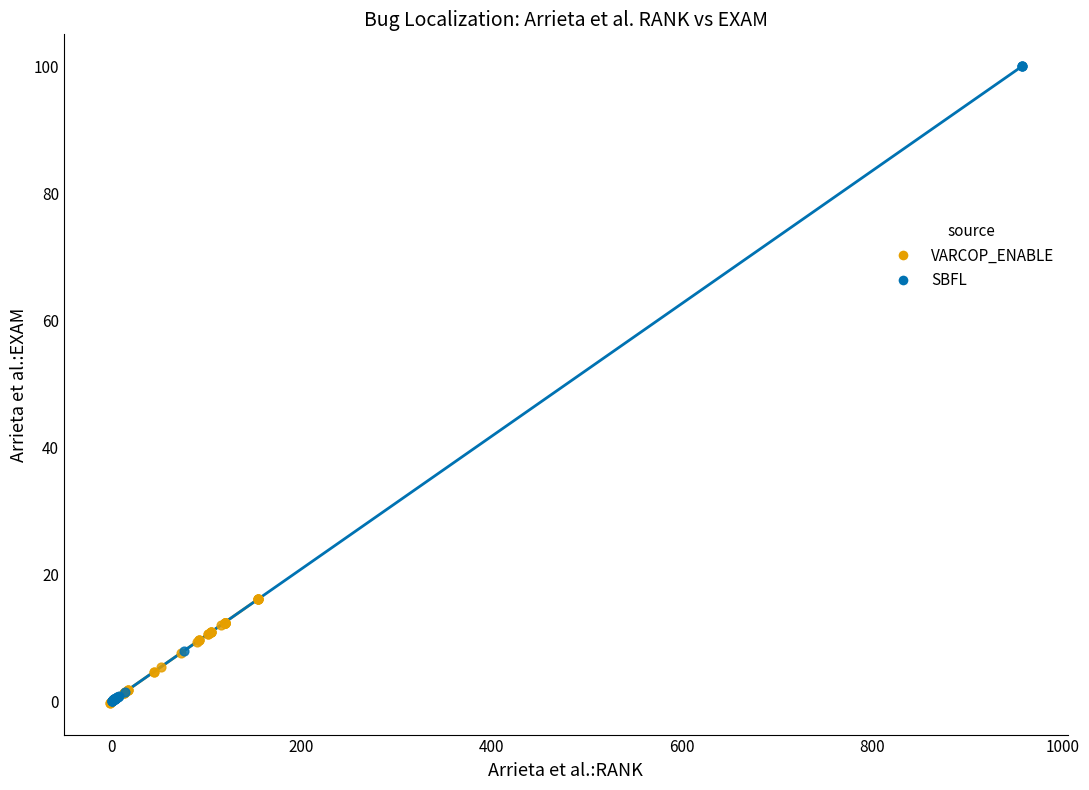

What are all the series names shown in the legend?

VARCOP_ENABLE, SBFL